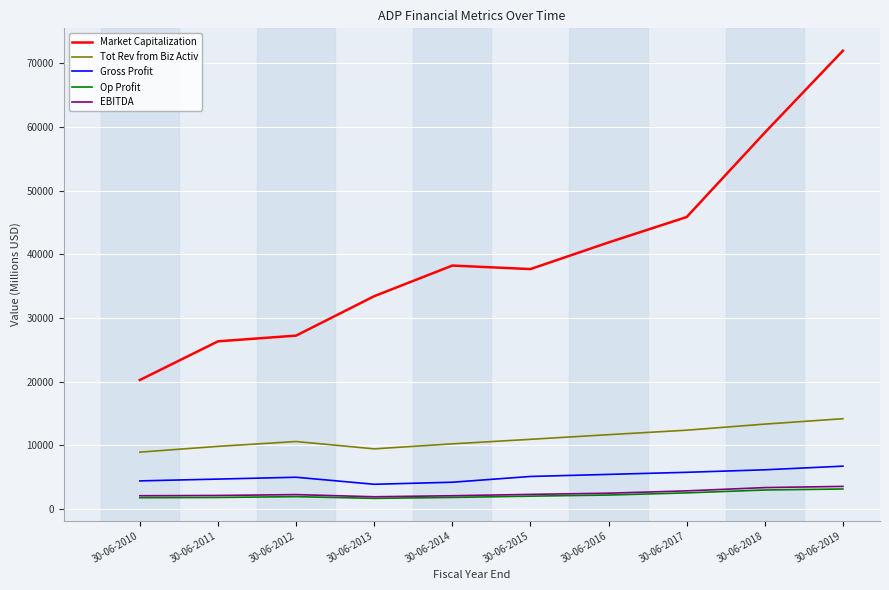

What is the difference between the highest and lowest values at 30-06-2018?

56109.0